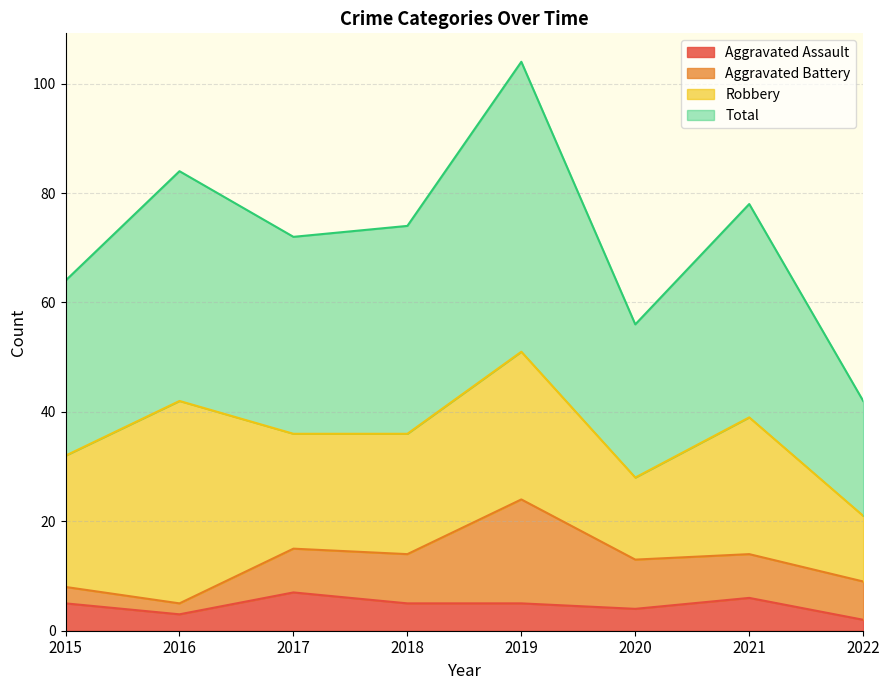

Read the Aggravated Assault value at 2018.

5